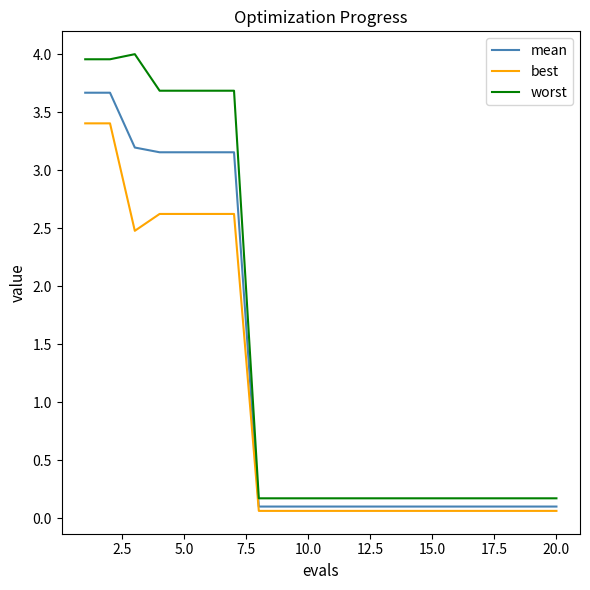

List the series in order of their peak value, lowest first.

best, mean, worst